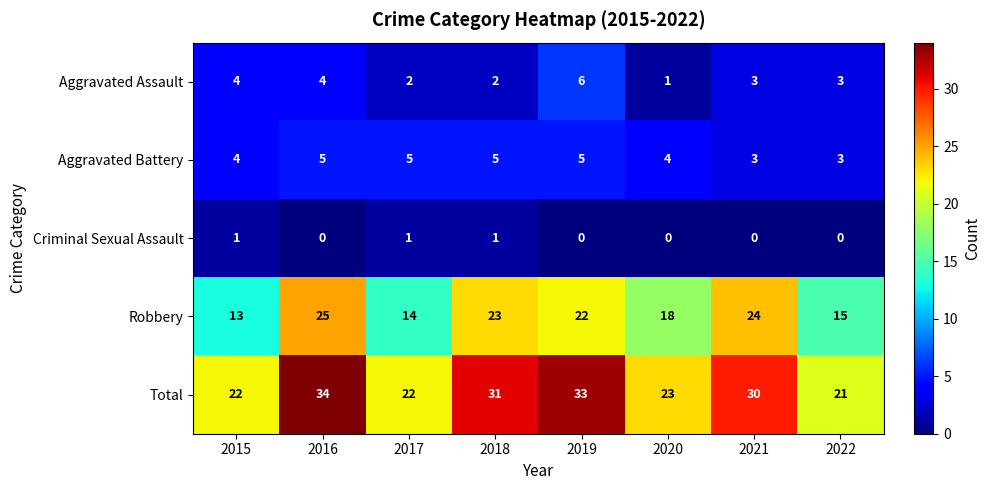

What is the minimum value for Total?

21